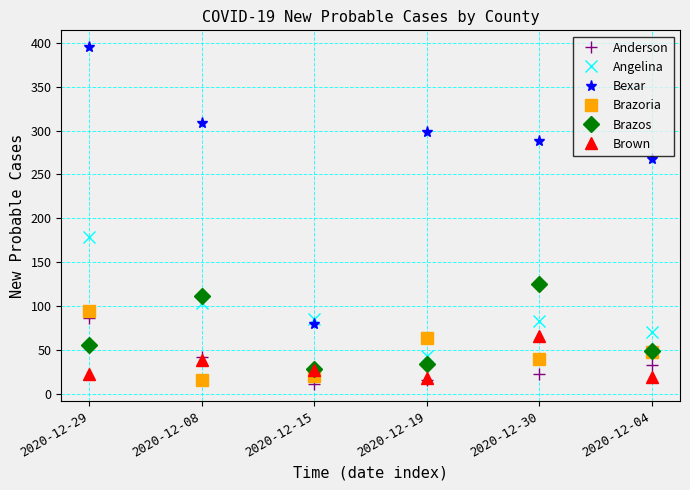

Which label corresponds to the smallest value in the chart?

2020-12-15